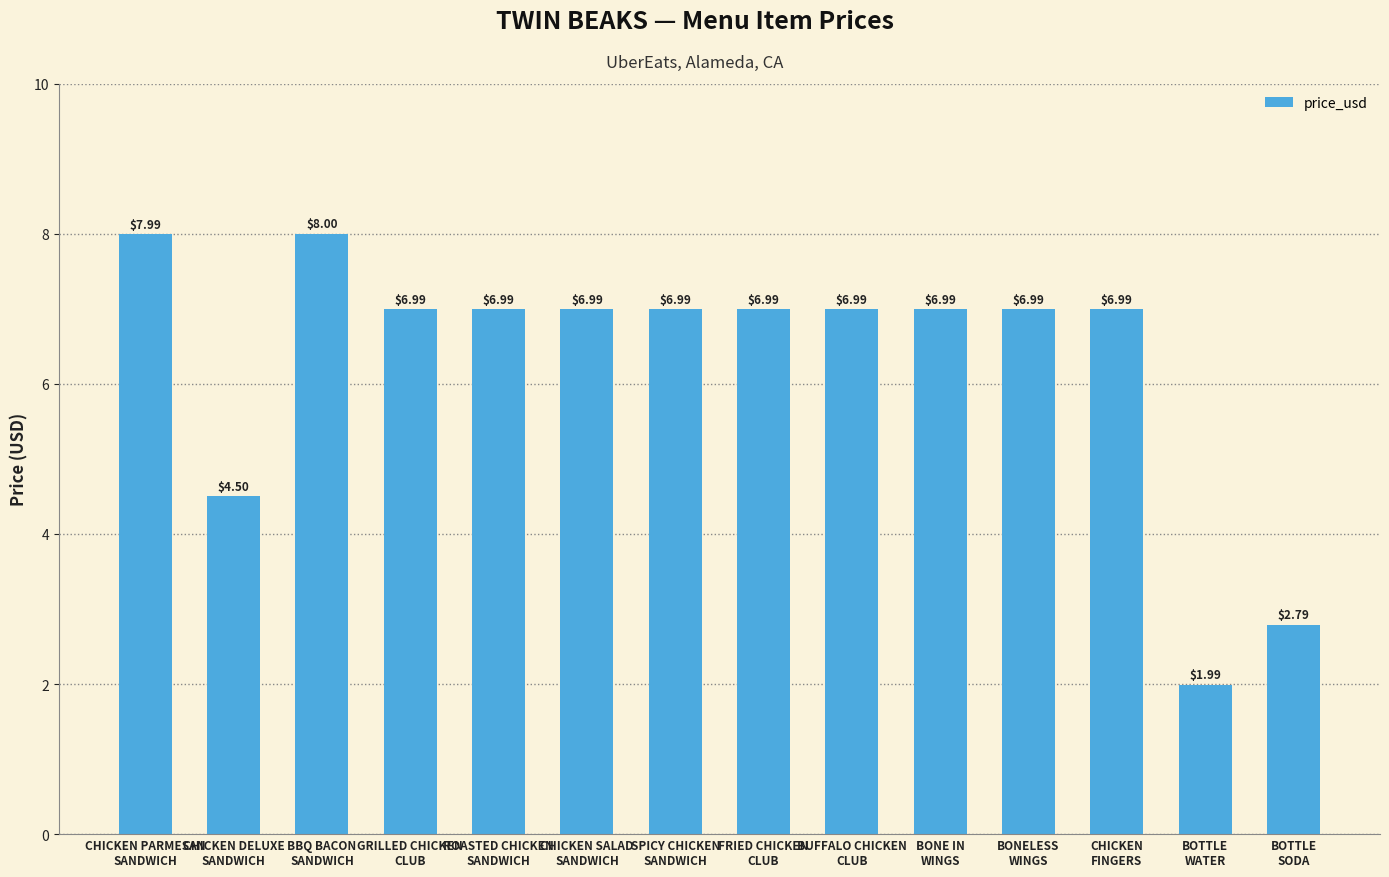

What is the difference between the values at CHICKEN PARMESAN
SANDWICH and CHICKEN SALAD
SANDWICH?

1.0